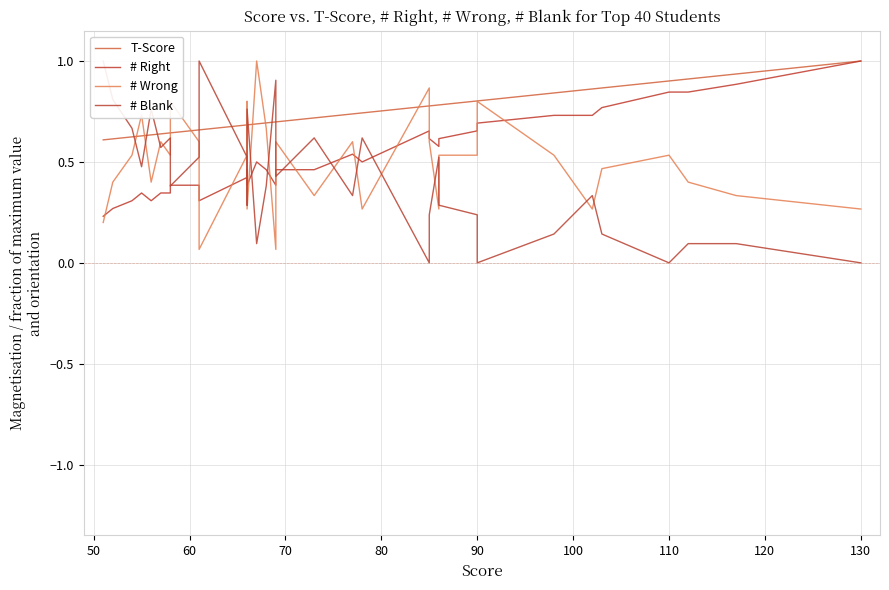

What is the average value of the # Wrong series?

0.5